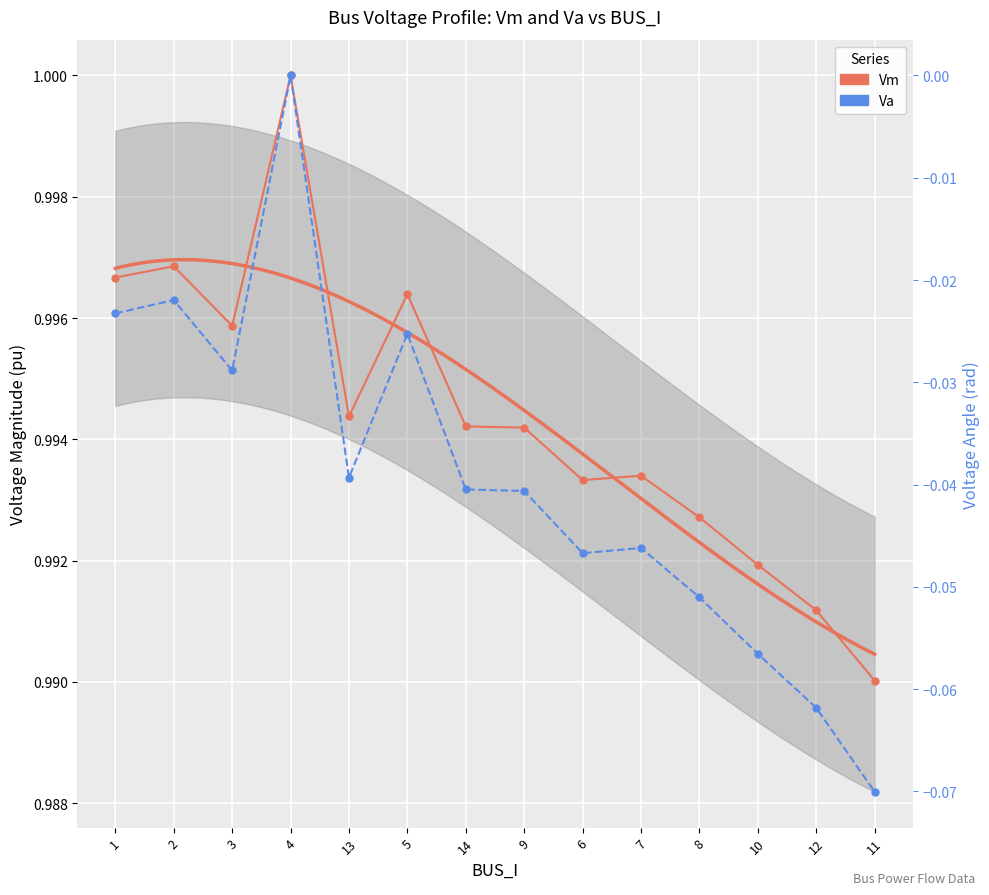

Which category has the lowest value across all series?

11